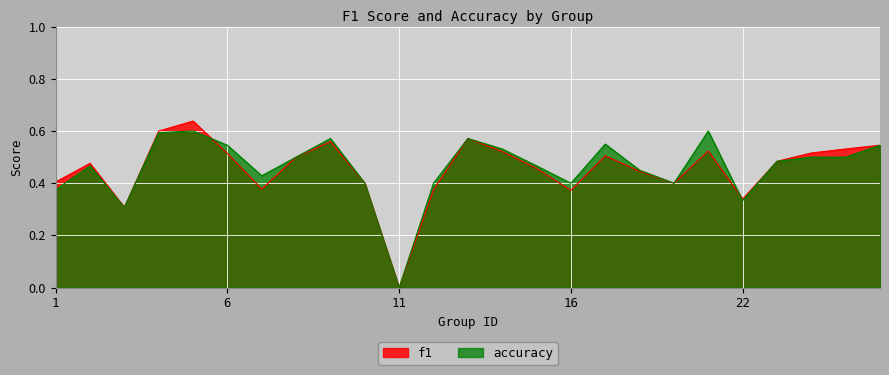

How many lines are shown in the chart?

2